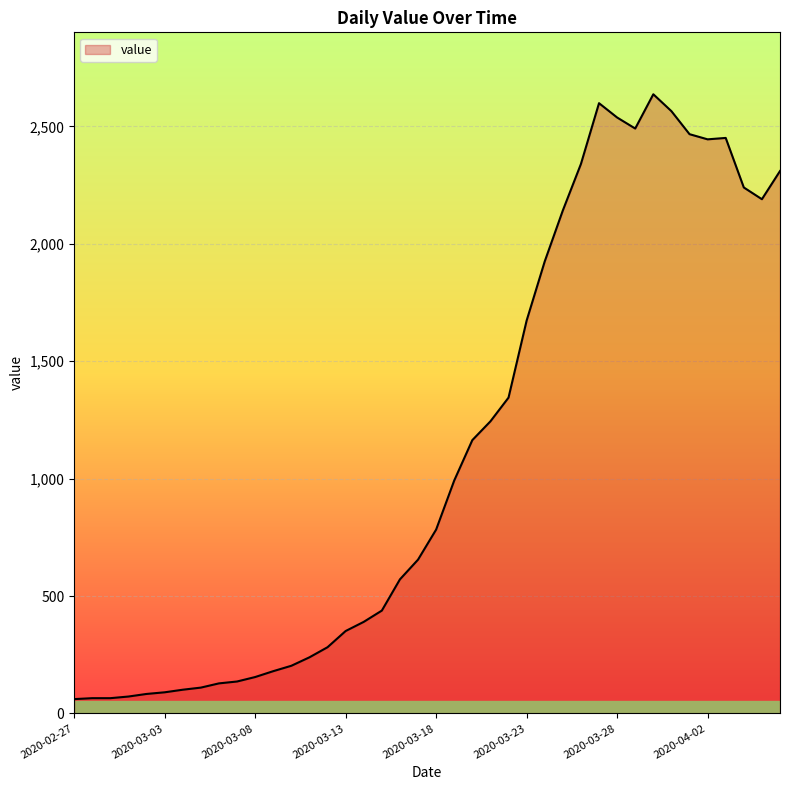

What is the average value?

1123